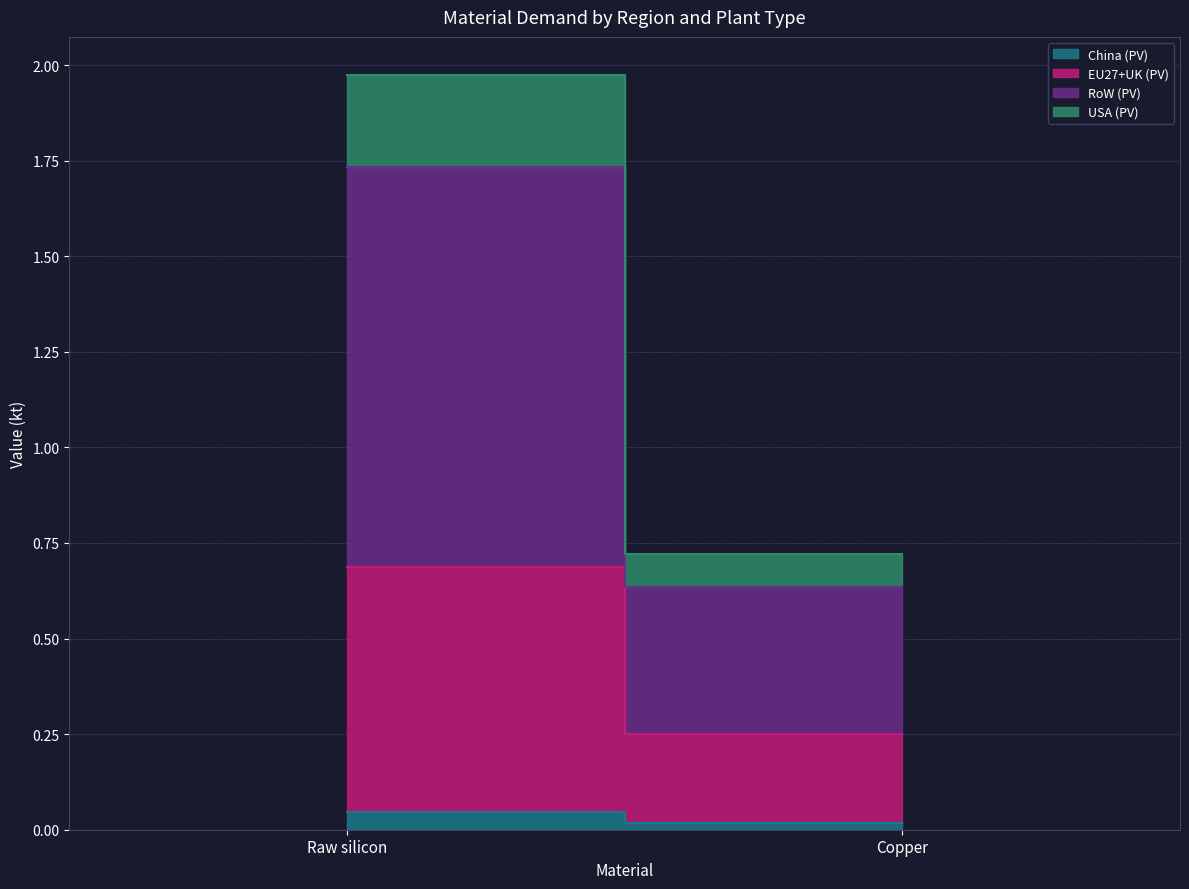

Which has a higher value, Raw silicon or Copper?

Raw silicon